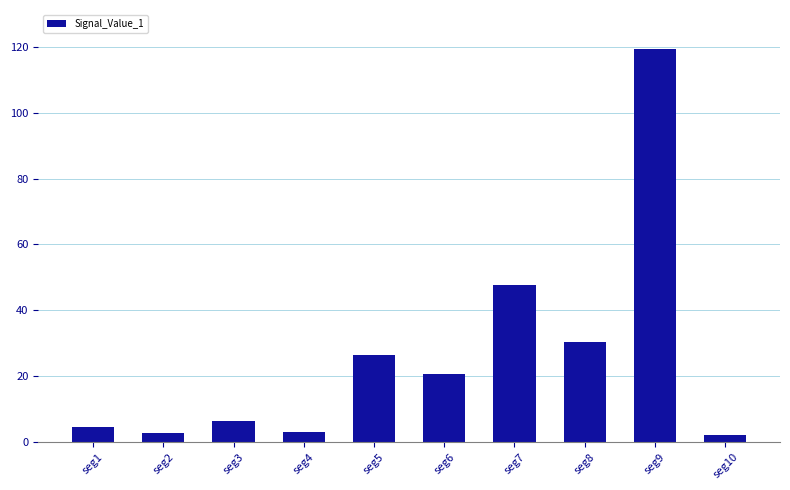

Between seg1 and seg9, which is larger?

seg9